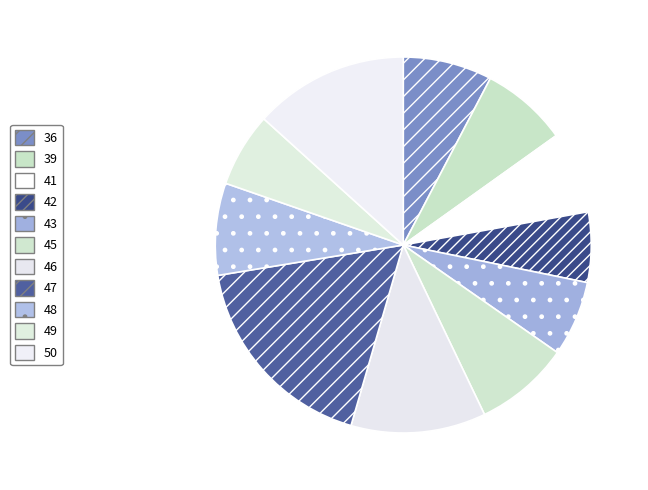

How many slices are in this pie chart?

11